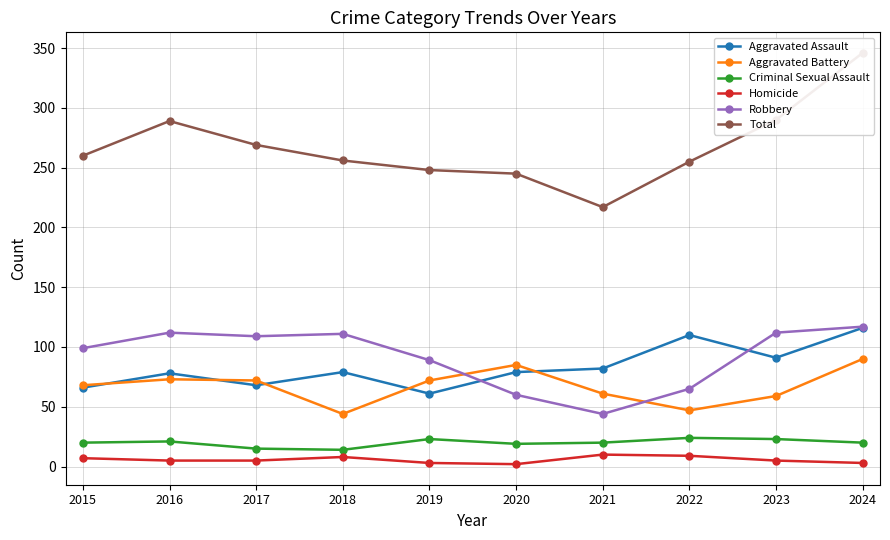

Reading left to right, extract all data points from this chart.

Aggravated Assault: 66	78	68	79	61	79	82	110	91	116
Aggravated Battery: 68	73	72	44	72	85	61	47	59	90
Criminal Sexual Assault: 20	21	15	14	23	19	20	24	23	20
Homicide: 7	5	5	8	3	2	10	9	5	3
Robbery: 99	112	109	111	89	60	44	65	112	117
Total: 260	289	269	256	248	245	217	255	290	346